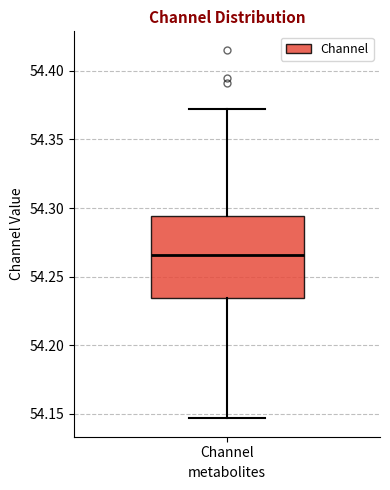

Where is the upper edge of the box for Channel on the y-axis? The values are not printed on the chart, so give them approximately, as read against the axis.

54.295